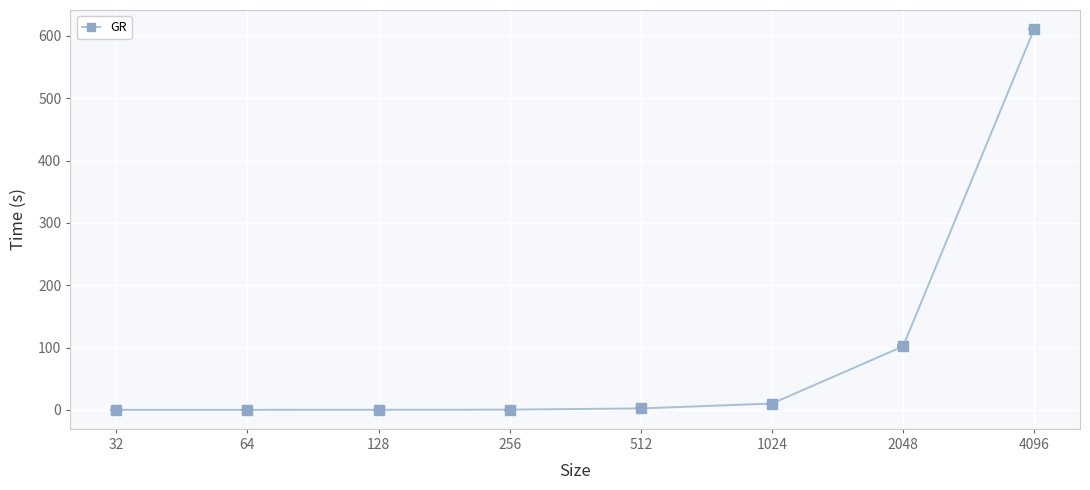

At which category does the chart reach its peak across all series?

4096